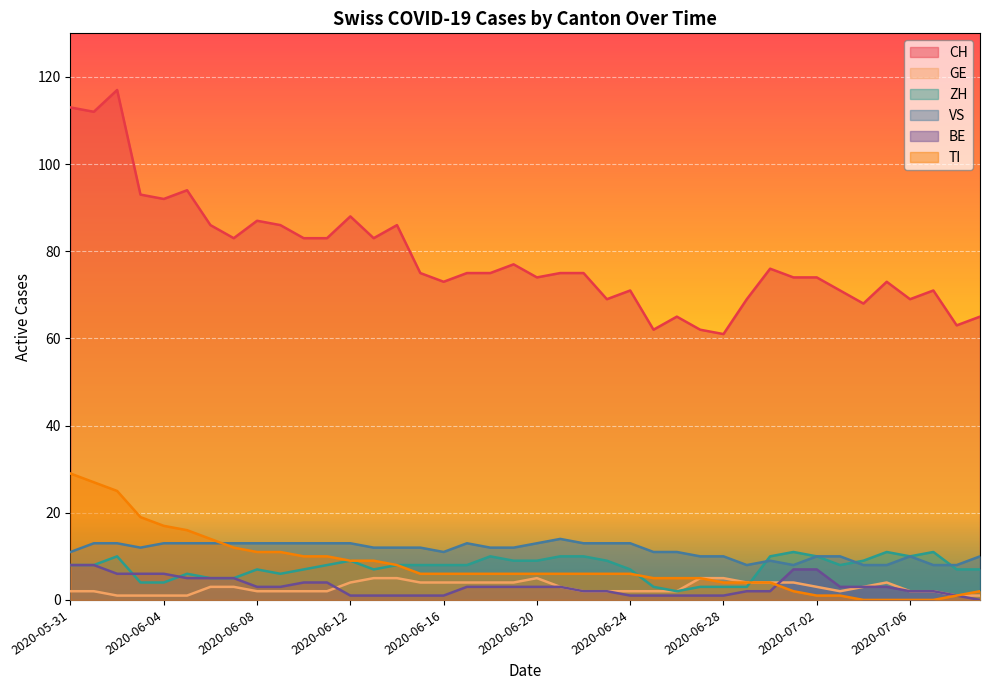

What is the spread (max minus min) of values at 2020-06-22?

73